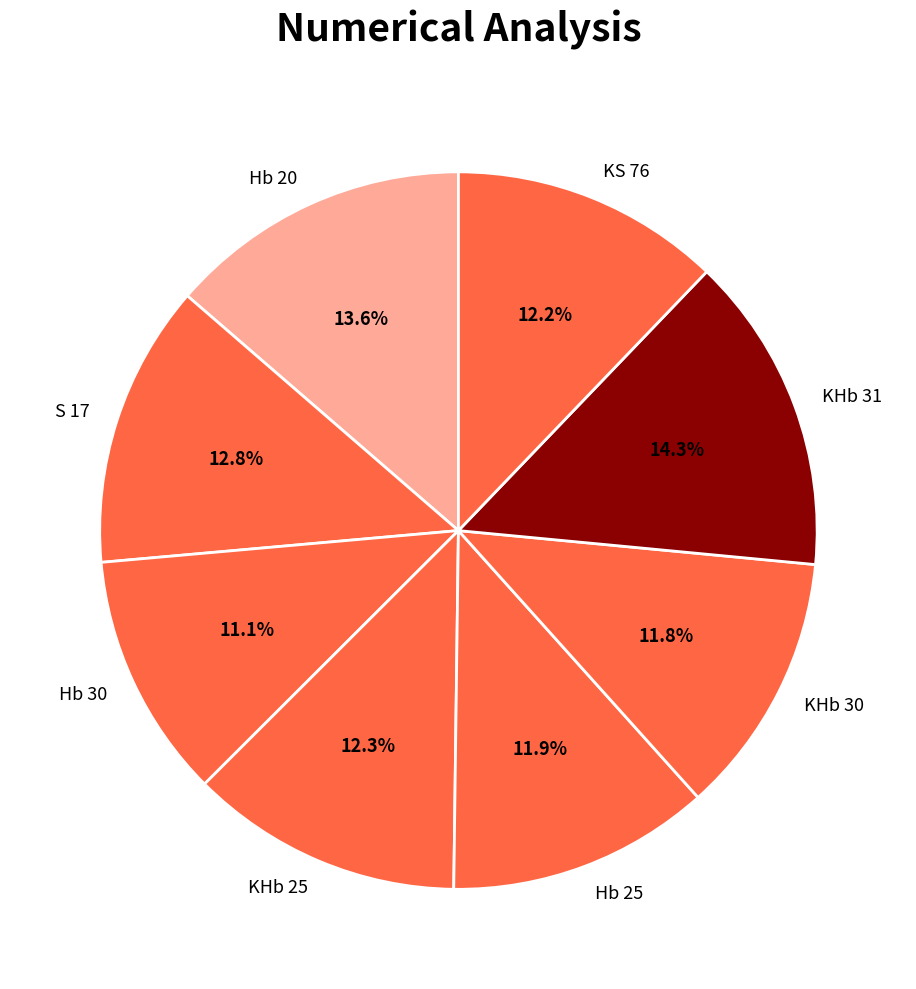

The KHb 30 slice represents 18% of the pie. True or false?

False